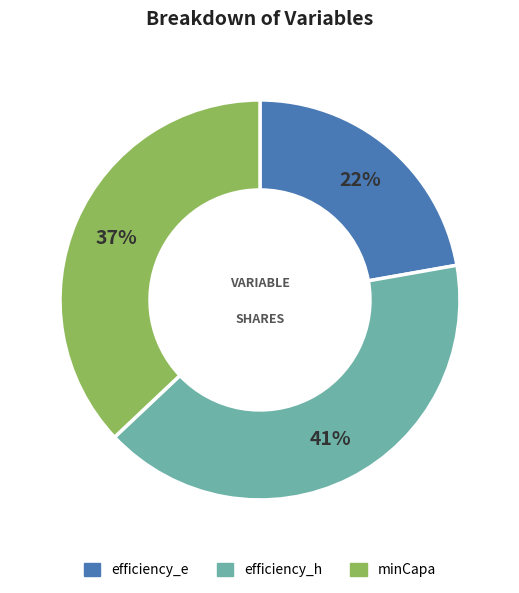

True or false: efficiency_h accounts for 41% of the total.

True